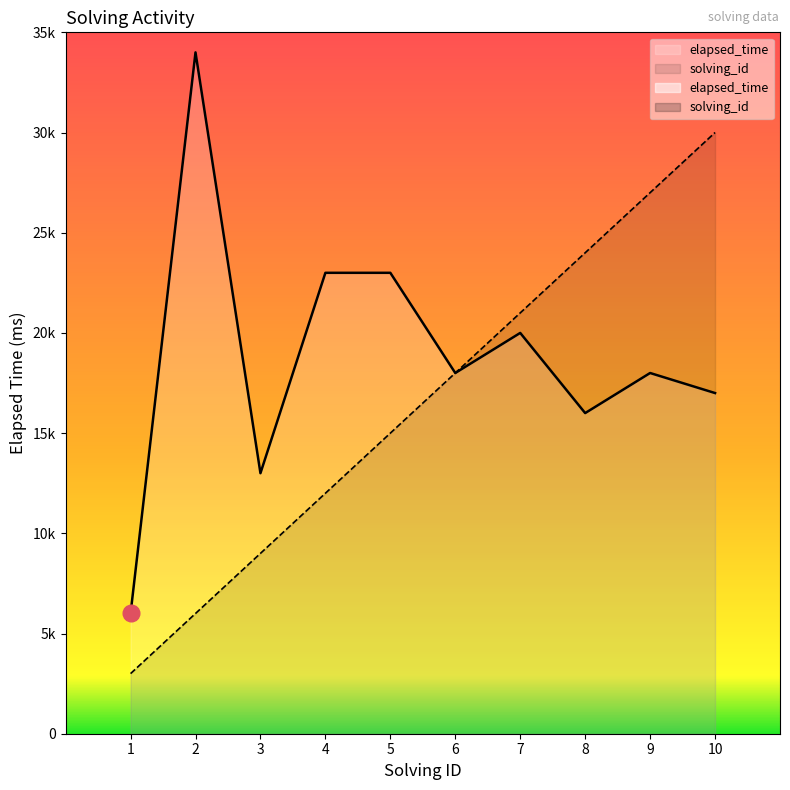

What is the value of the elapsed_time point at the 5th from the left?

23000